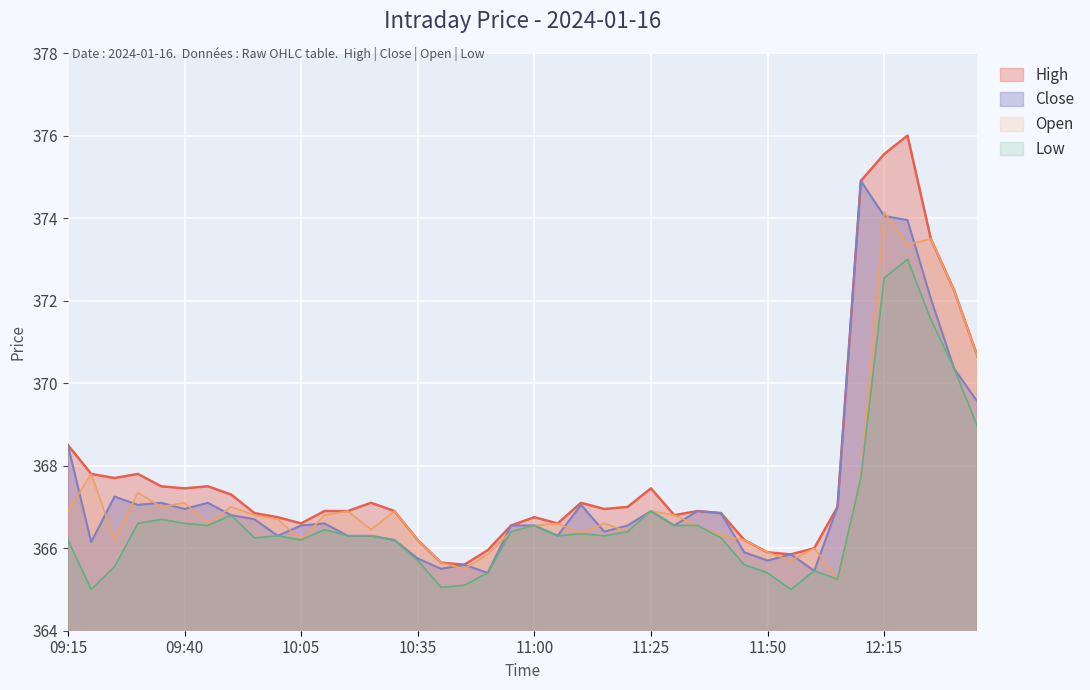

At which label is Low closest to 369?

12:35